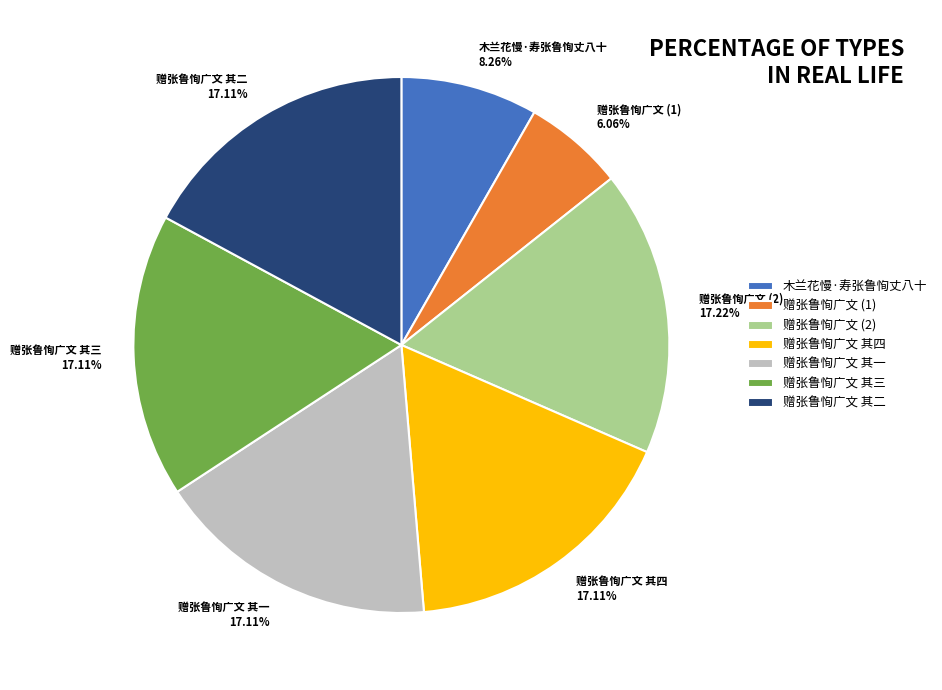

The 赠张鲁恂广文 其三 slice represents 26% of the pie. True or false?

False